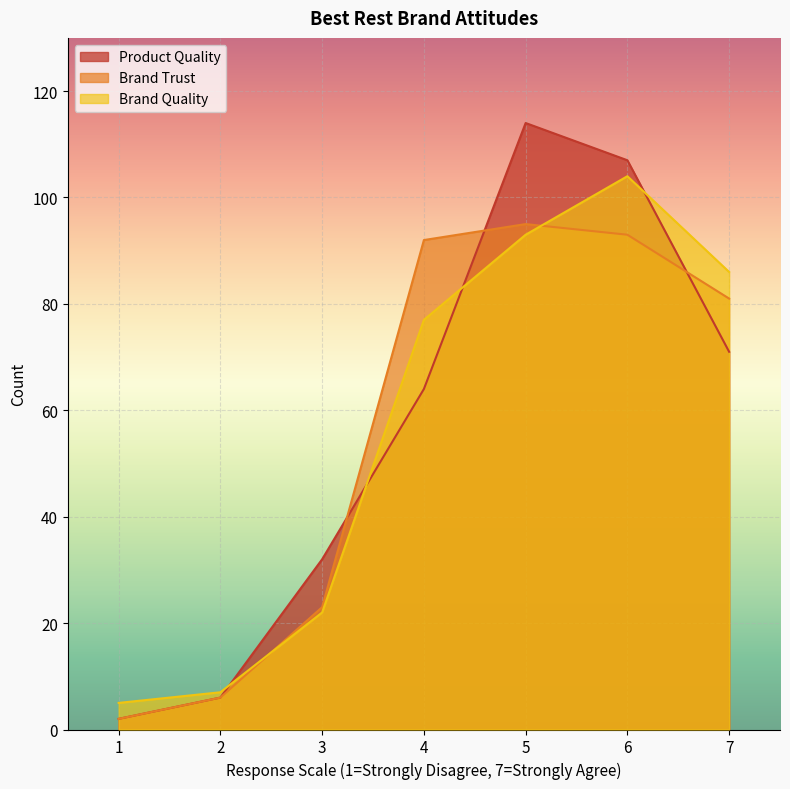

Where is the first local maximum for Brand Quality?

6